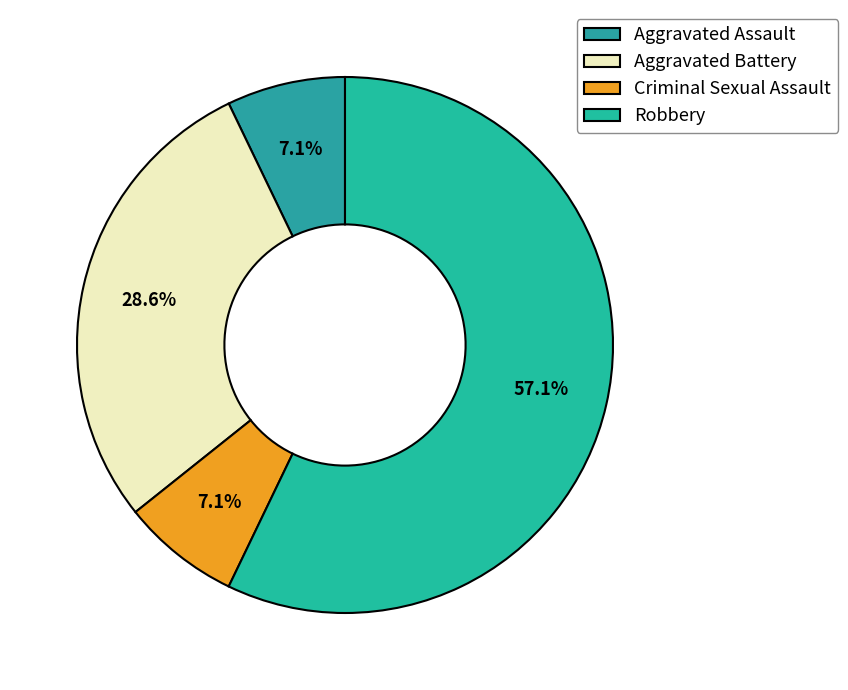

How much of the chart is everything except Aggravated Assault?

92.9%